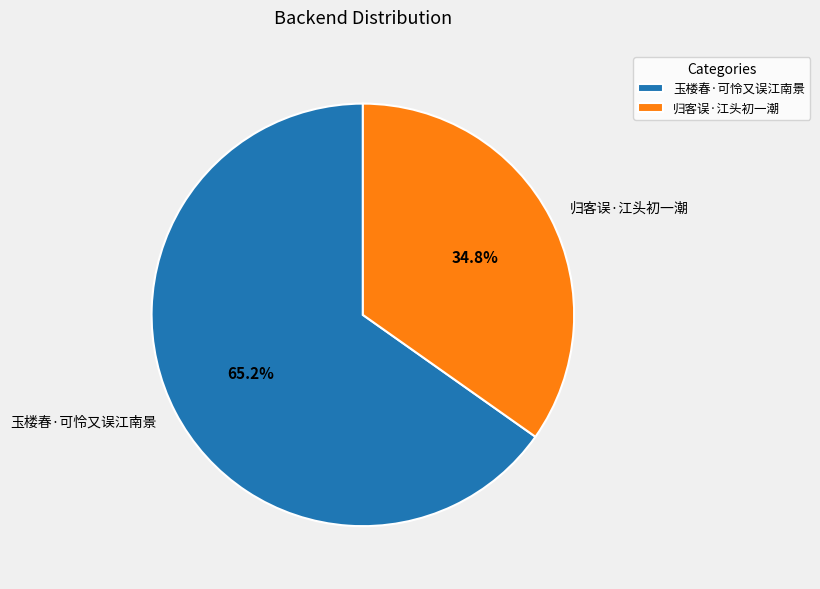

Which slice is the smallest?

归客误·江头初一潮